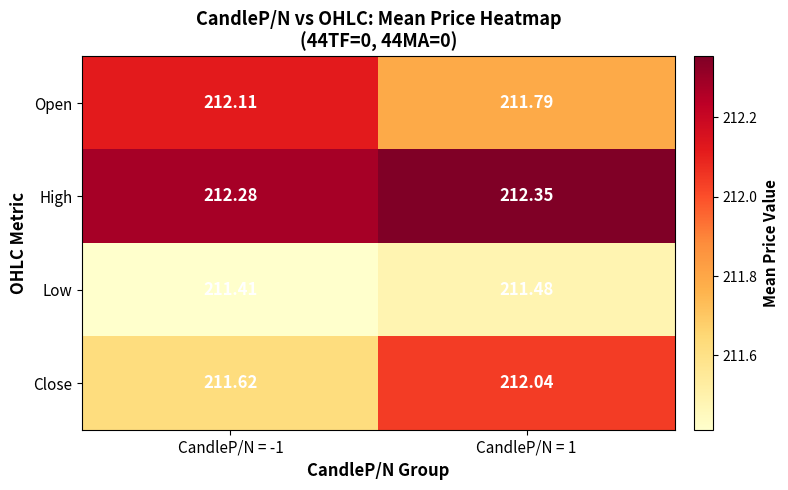

Which series has the largest range (max minus min)?

Close